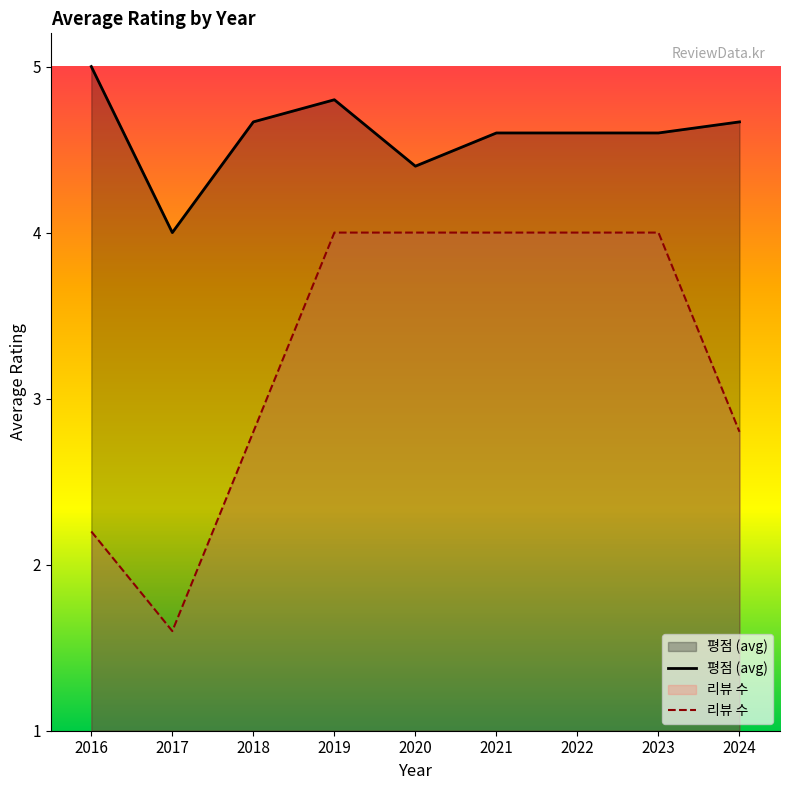

The 평점 (avg) series shows 6.4 at 2019. True or false?

False